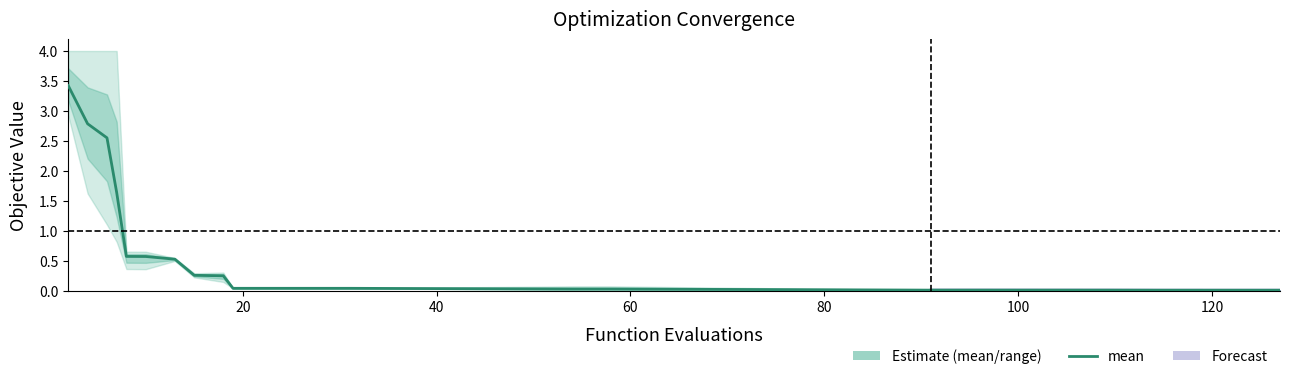

The worst series shows 5.3 at 3. True or false?

False